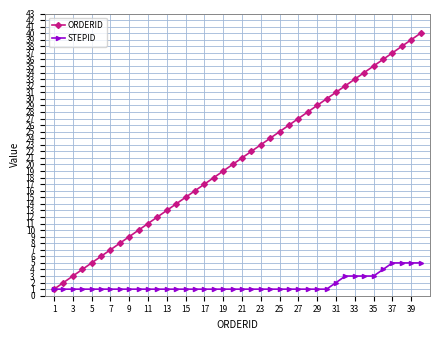

Which series has the largest total across all categories?

ORDERID